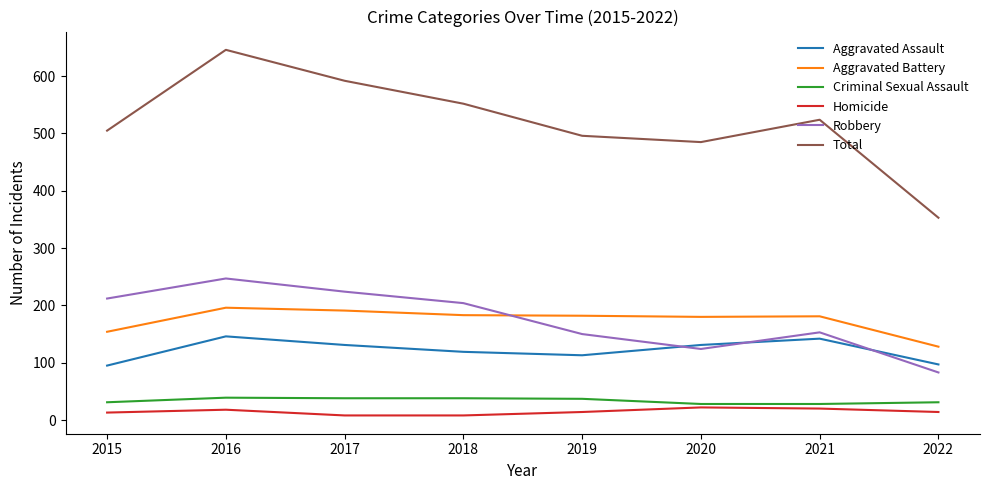

What is the difference between the maximum and minimum values in the Robbery series?

164